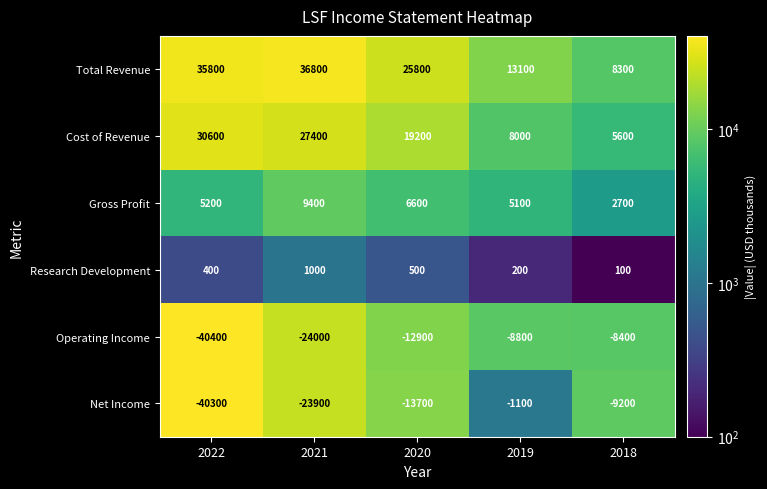

Count the number of data series in this chart.

6